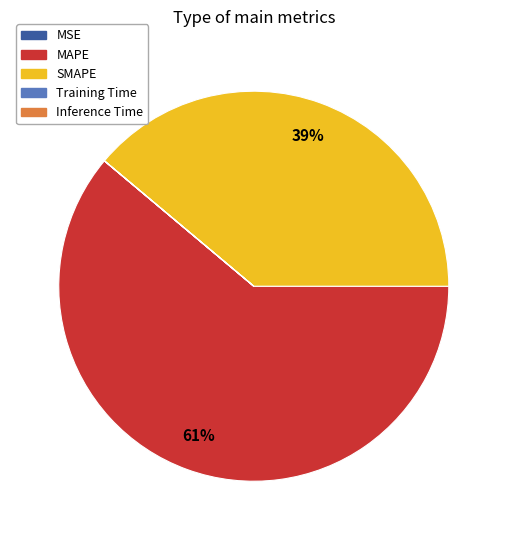

To the nearest percent, what is the average slice percentage?

20%